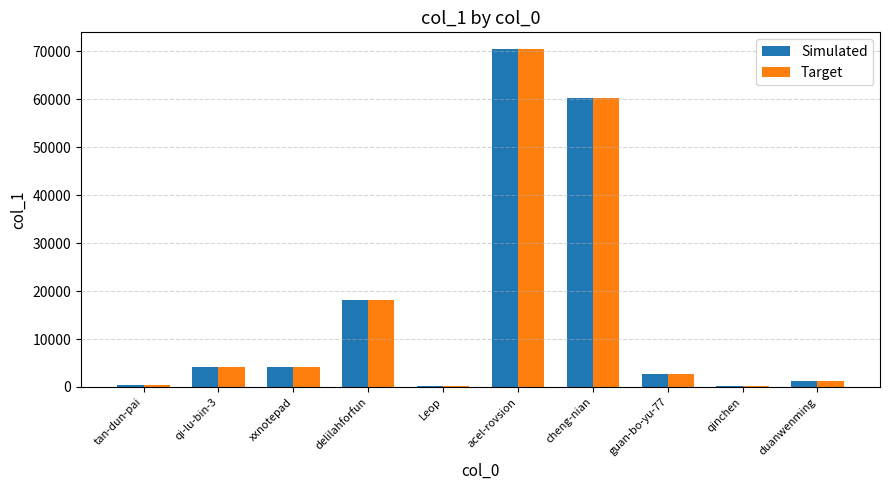

At which label is Target closest to 35288?

delilahforfun